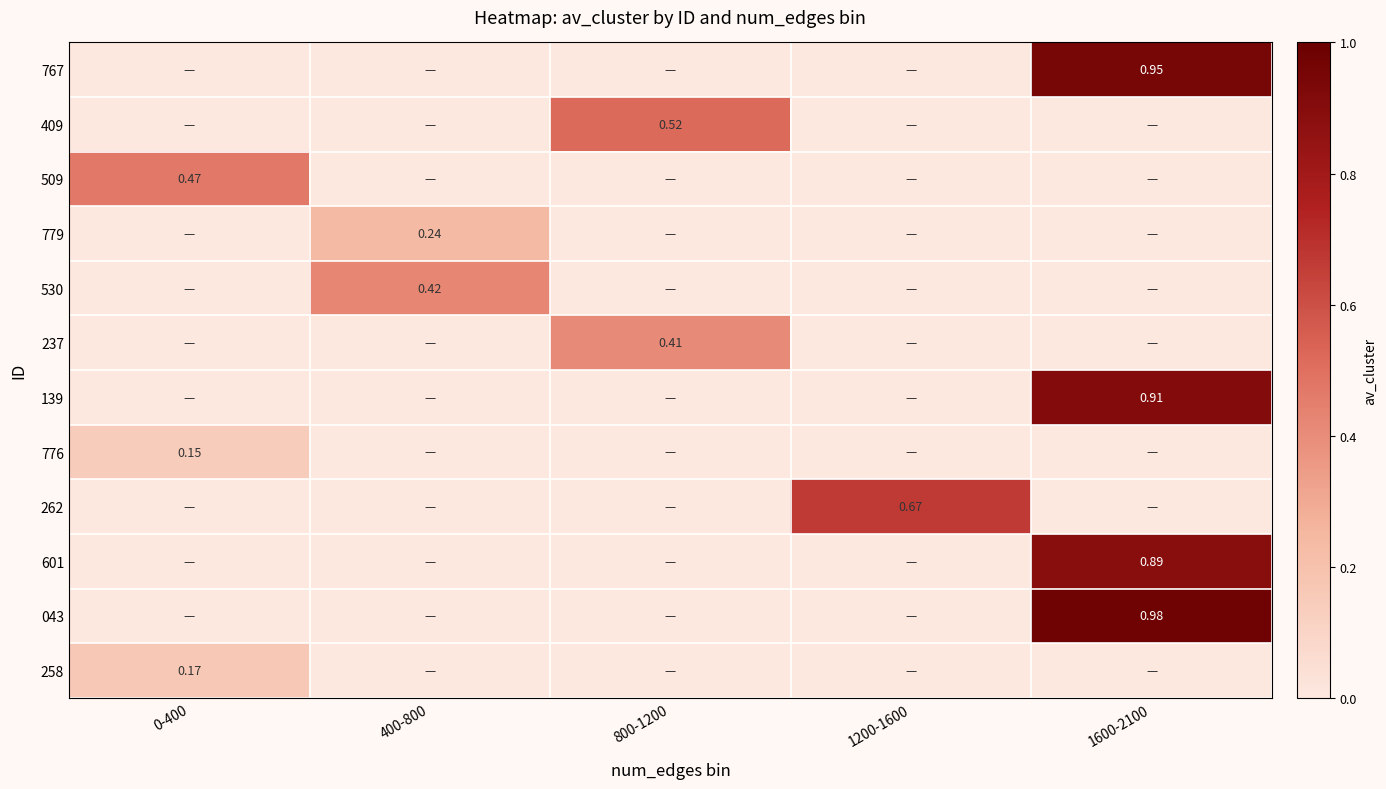

What is the difference between the maximum and minimum values in the 043 series?

1.0